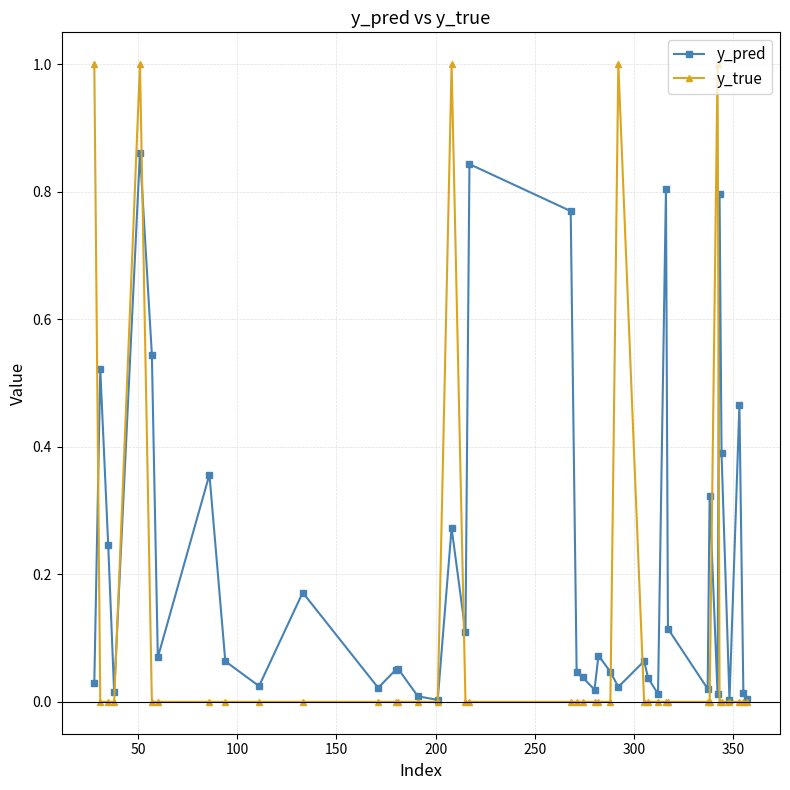

What is the highest value of the y_true series?

1.0